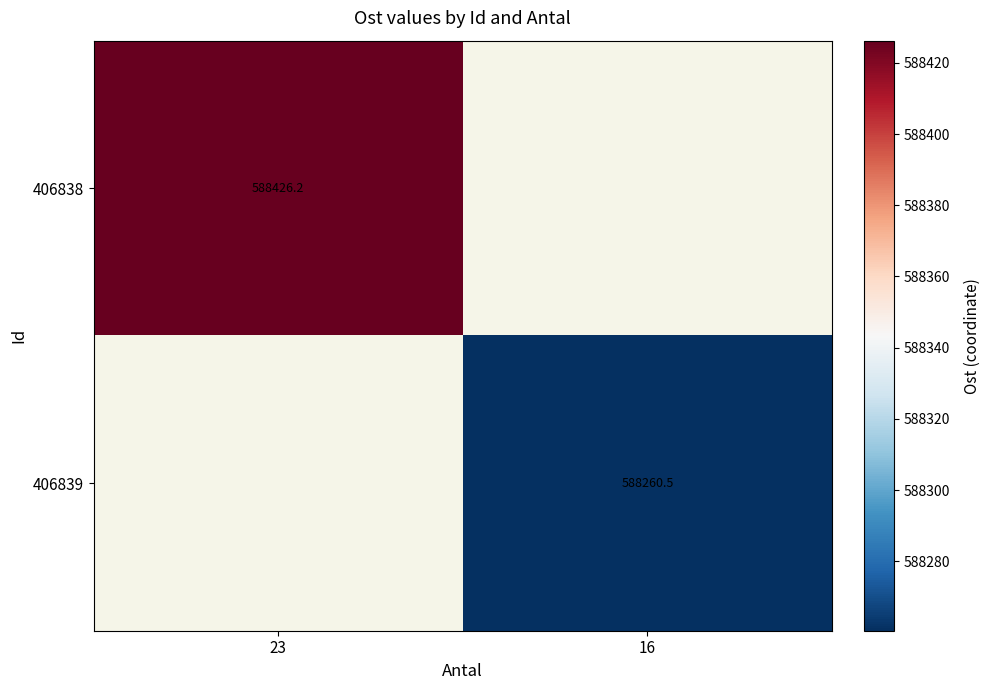

Read the 406838 value at 23.

588426.2